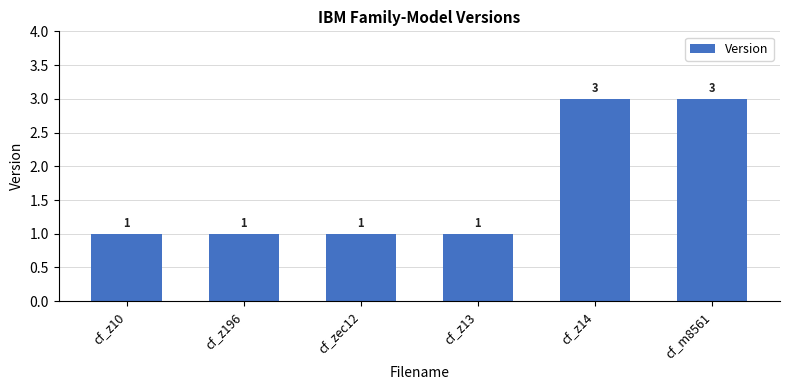

What is the label of the 2nd bar from the right?

cf_z14